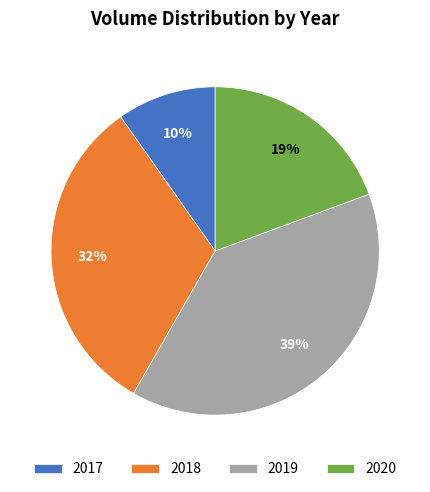

Rank the categories by value from lowest to highest.

2017, 2020, 2018, 2019